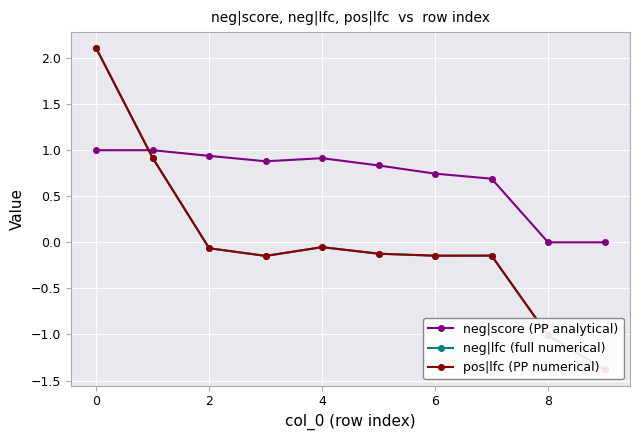

Does the chart display data point markers on the line(s)?

Yes